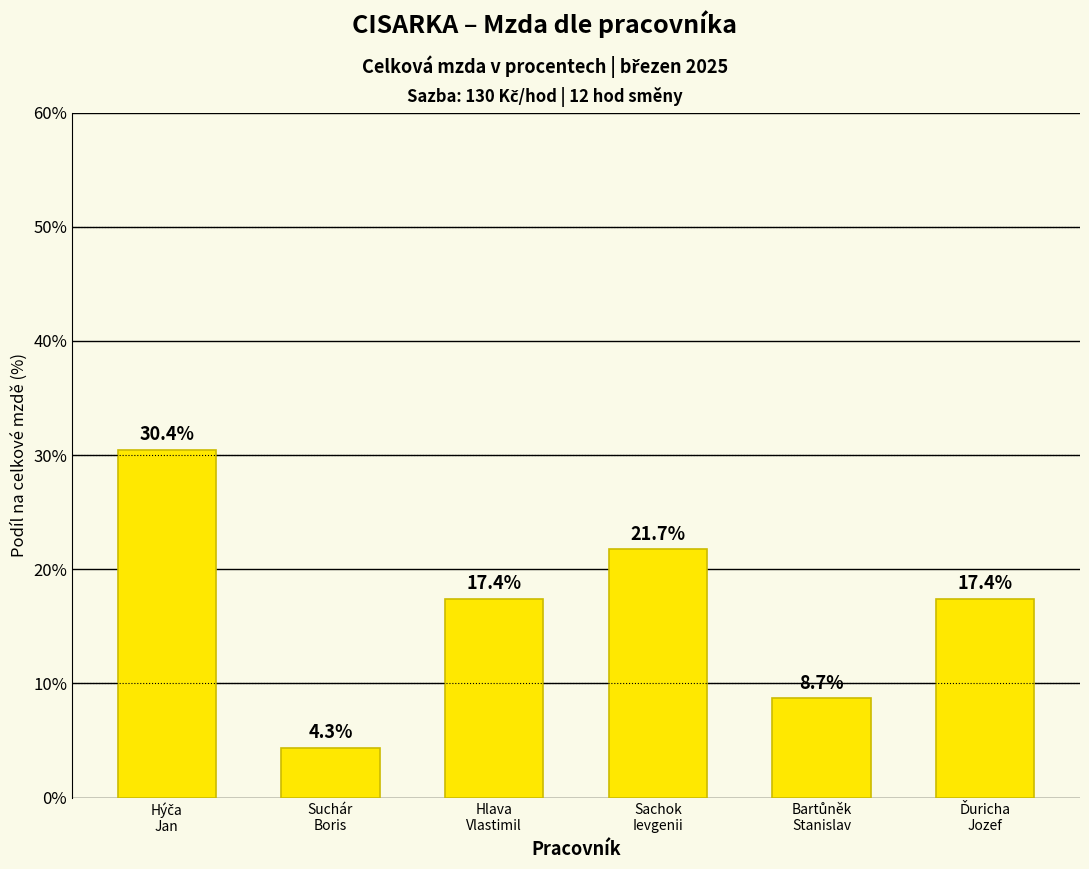

What is the difference between the maximum and minimum values?

26.1